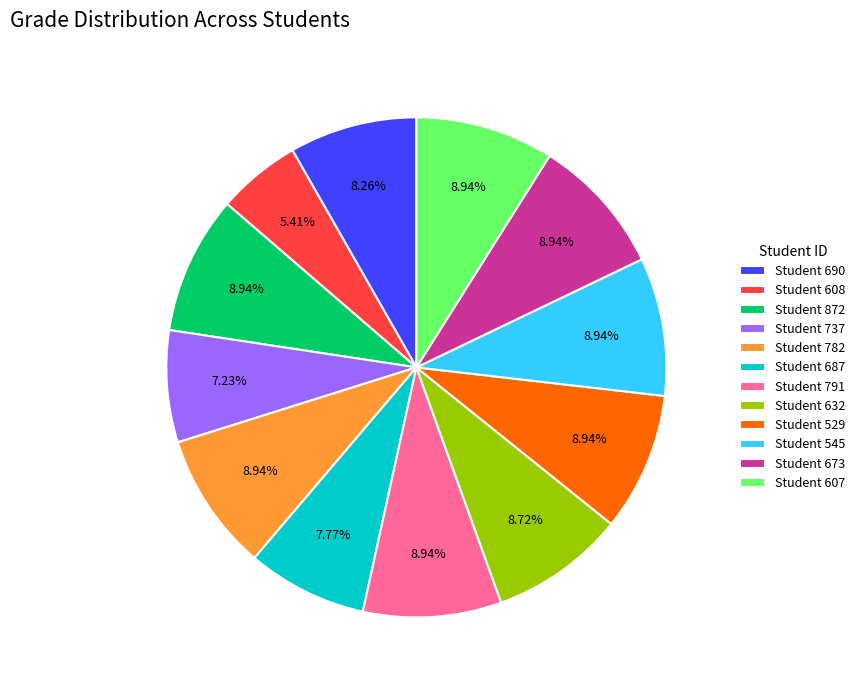

Combined, do Student 791 and Student 690 account for over 50%?

No